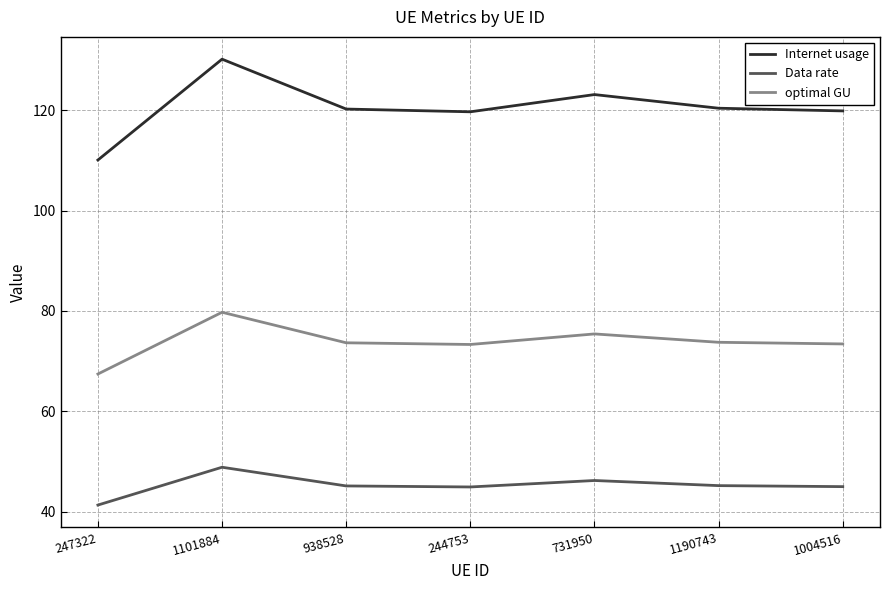

What position from the right is 1101884?

6